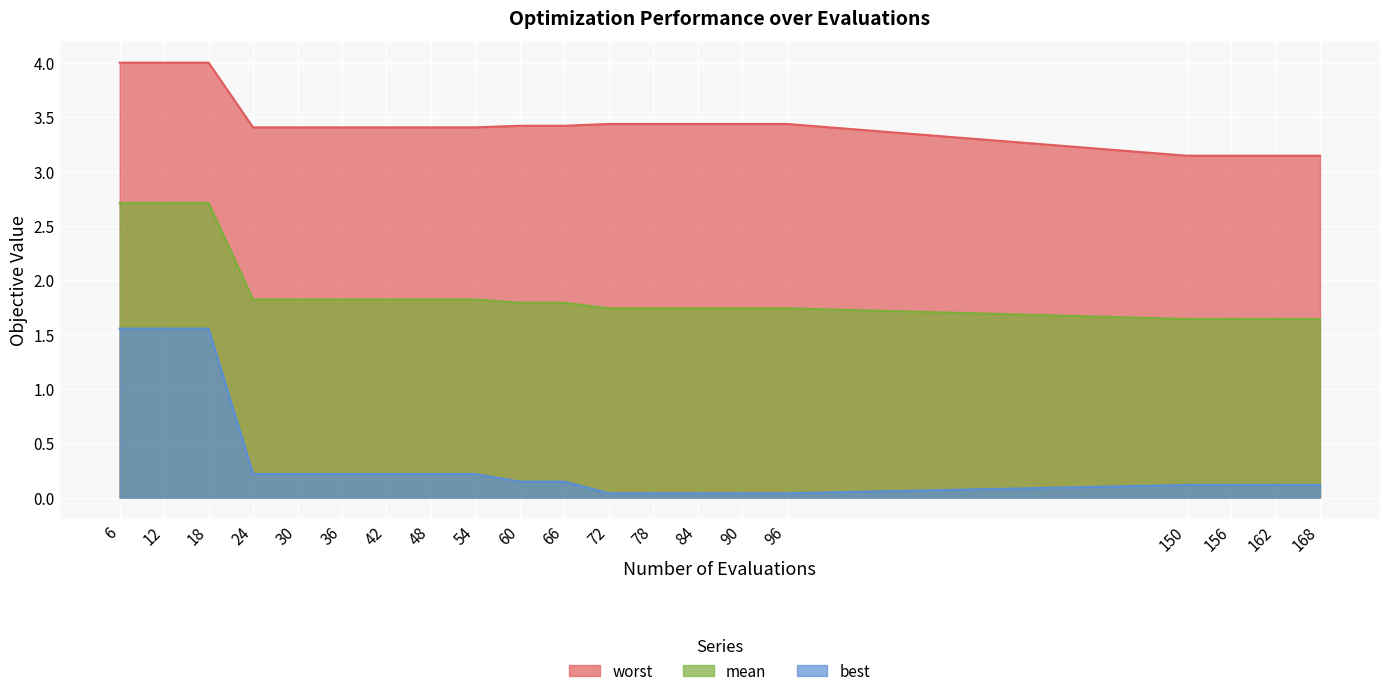

True or false: mean and best intersect in this chart.

False